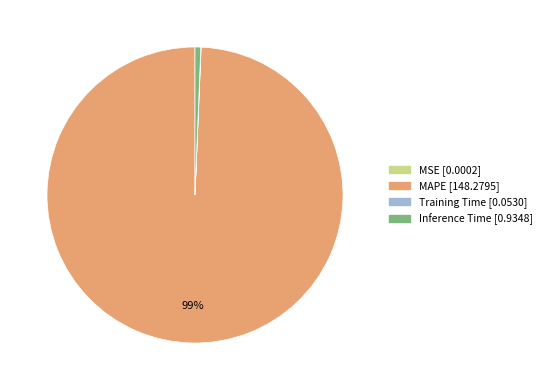

What is the largest slice in the pie chart?

MAPE